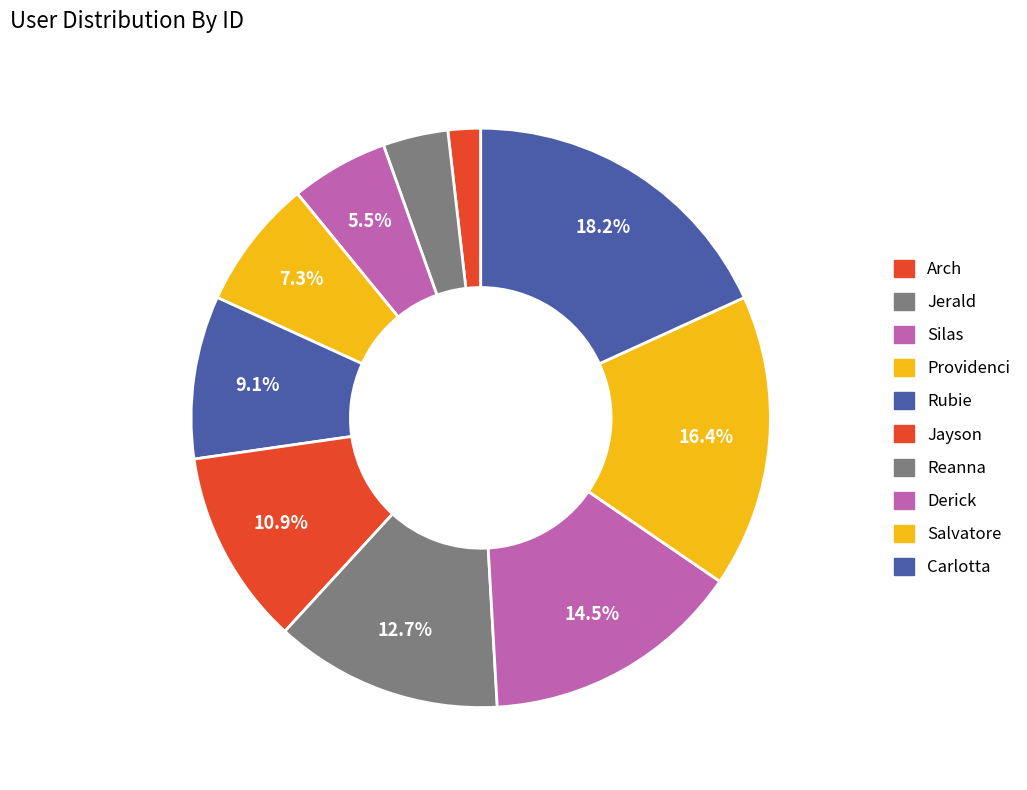

Which has a higher value, Jerald or Salvatore?

Salvatore